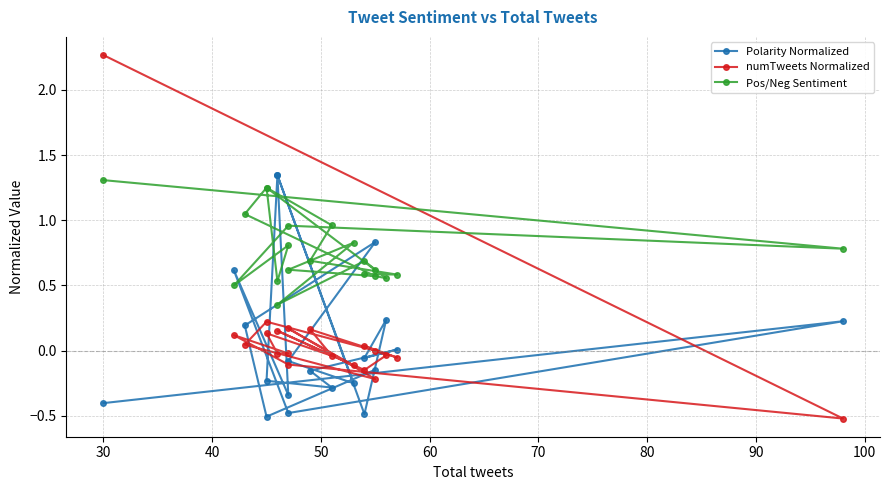

Which series has the largest total across all categories?

Pos/Neg Sentiment